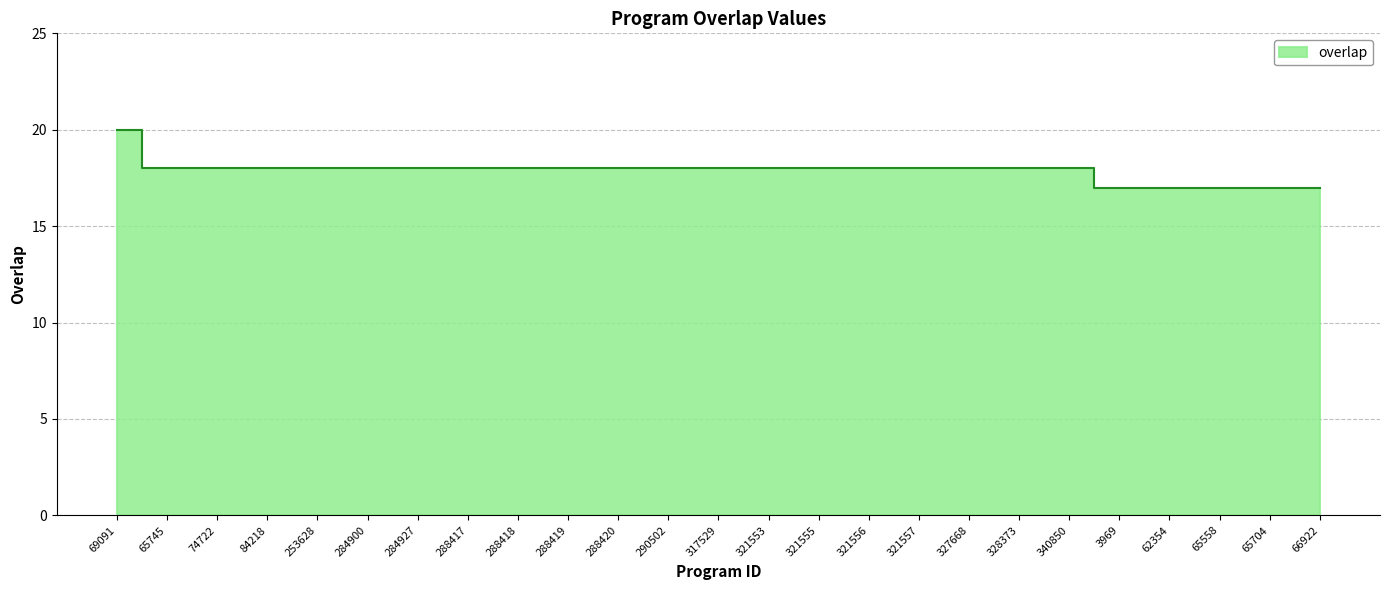

Rank the categories by value from lowest to highest.

3969, 62354, 65558, 65704, 66922, 65745, 74722, 84218, 253628, 284900, 284927, 288417, 288418, 288419, 288420, 290502, 317529, 321553, 321555, 321556, 321557, 327668, 328373, 340850, 69091